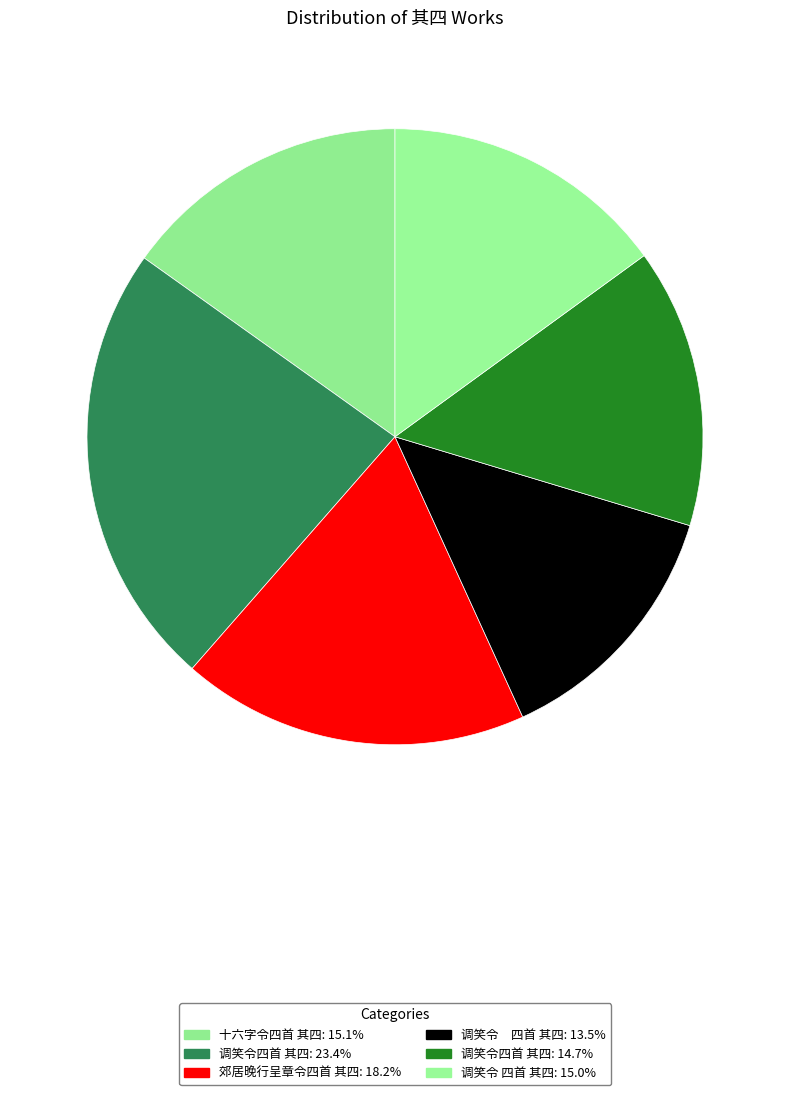

Count the number of slices in the pie.

6